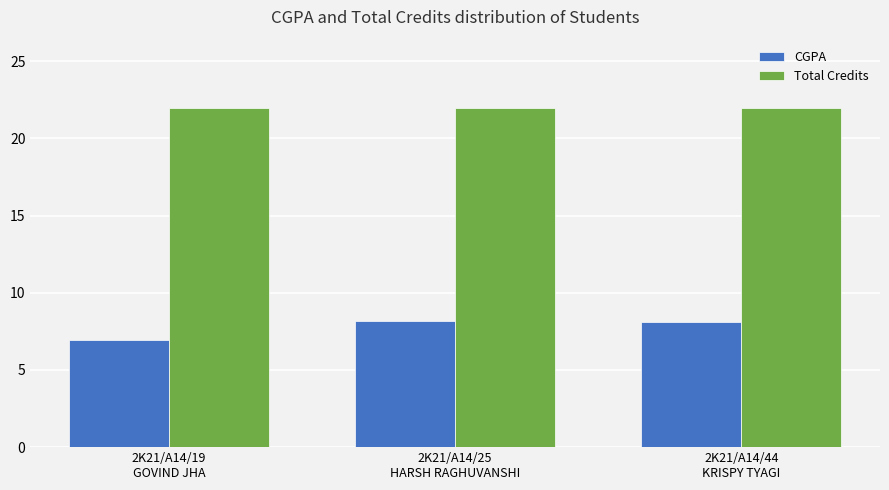

What is the total value across all series at 2K21/A14/25
HARSH RAGHUVANSHI?

30.2